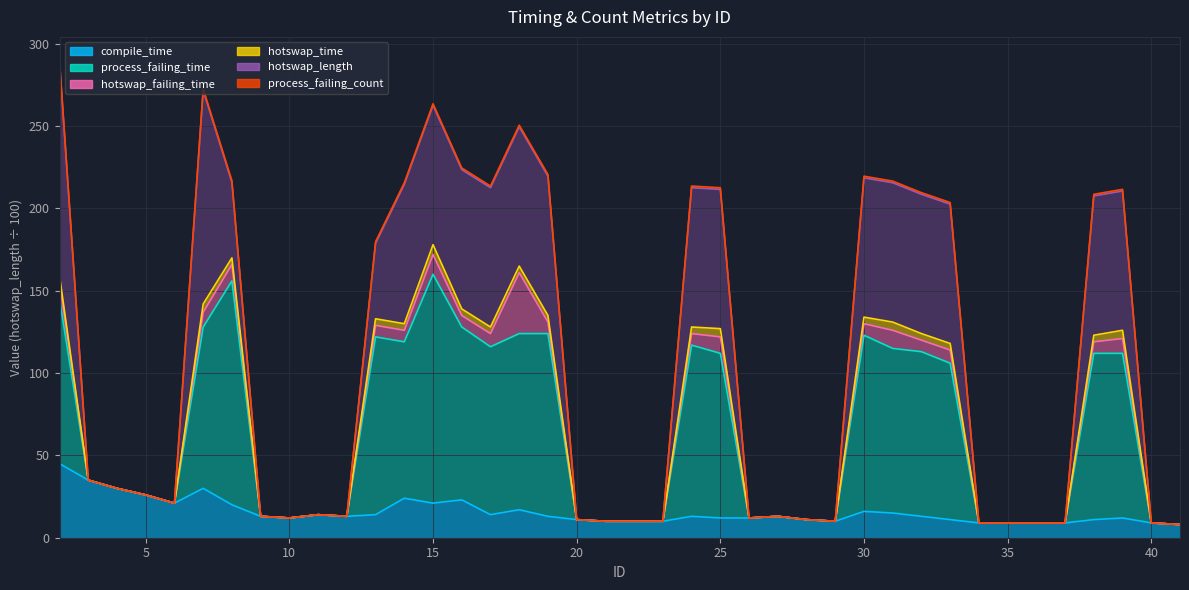

What is the sum of all process_failing_count values?

4347.7